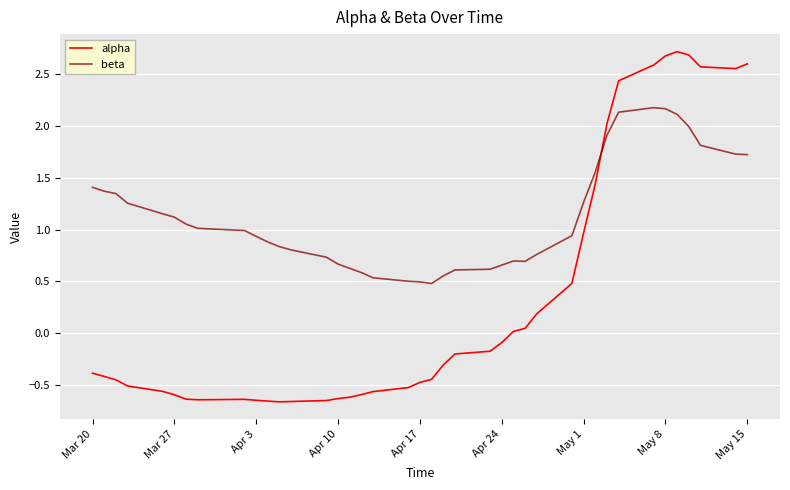

What is the maximum value for alpha?

2.7